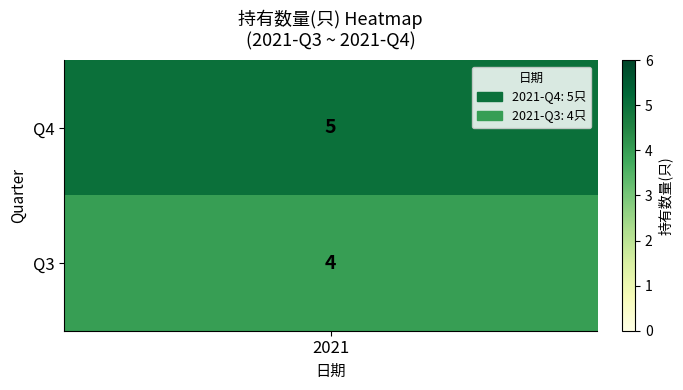

True or false: 0 has a value of 8.5 at 2021-Q4.

False